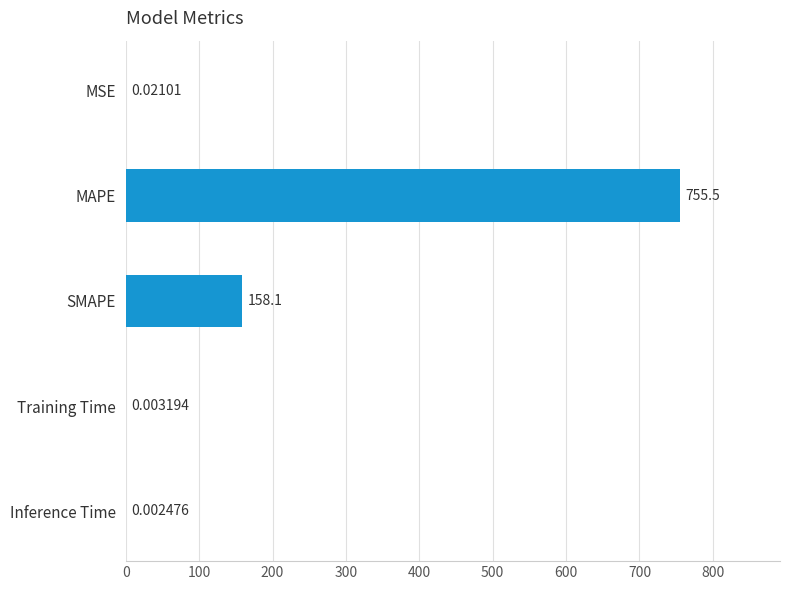

Where is the data nearest to the value 377?

SMAPE